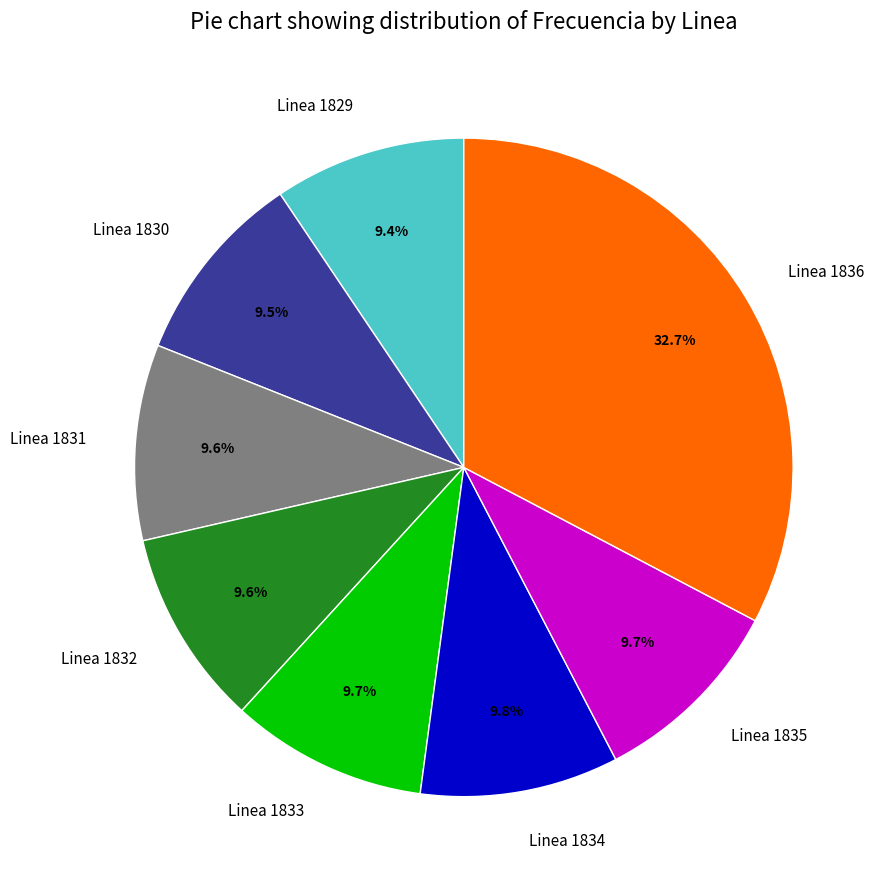

Is Linea 1836 the majority of the pie?

No